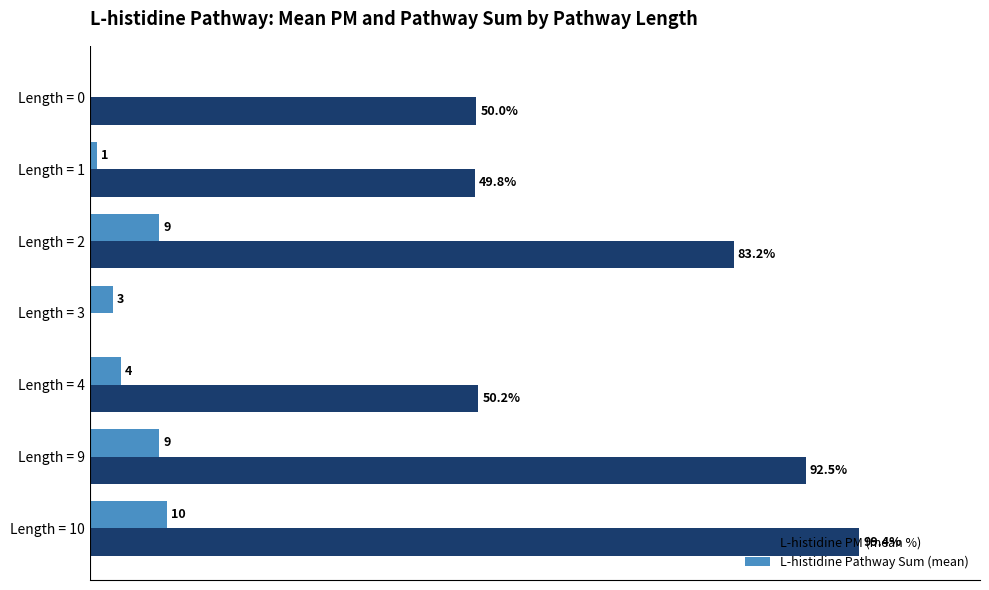

Which series has the largest total across all categories?

L-histidine PM (mean %)